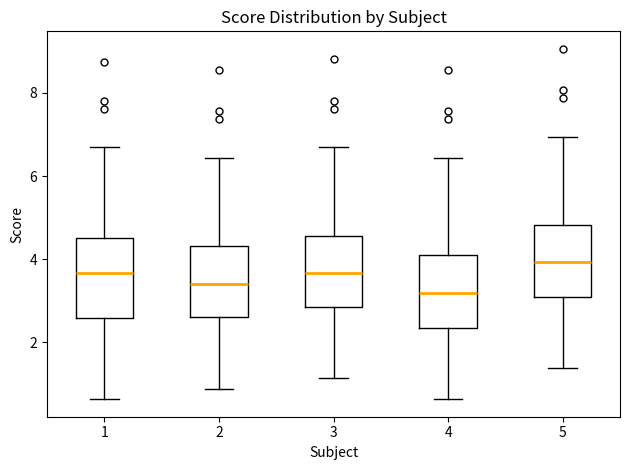

Reading left to right, read every box against the y-axis: the position of its median line, the range the box covers, and the ends of its whiskers. The values are not printed on the chart, so give them approximately, as read against the axis.

1: median 3.6, box 2.6 to 4.6, whiskers 0.6 to 6.6
2: median 3.4, box 2.6 to 4.4, whiskers 0.8 to 6.4
3: median 3.6, box 2.8 to 4.6, whiskers 1.2 to 6.6
4: median 3.2, box 2.4 to 4.0, whiskers 0.6 to 6.4
5: median 4.0, box 3.0 to 4.8, whiskers 1.4 to 7.0